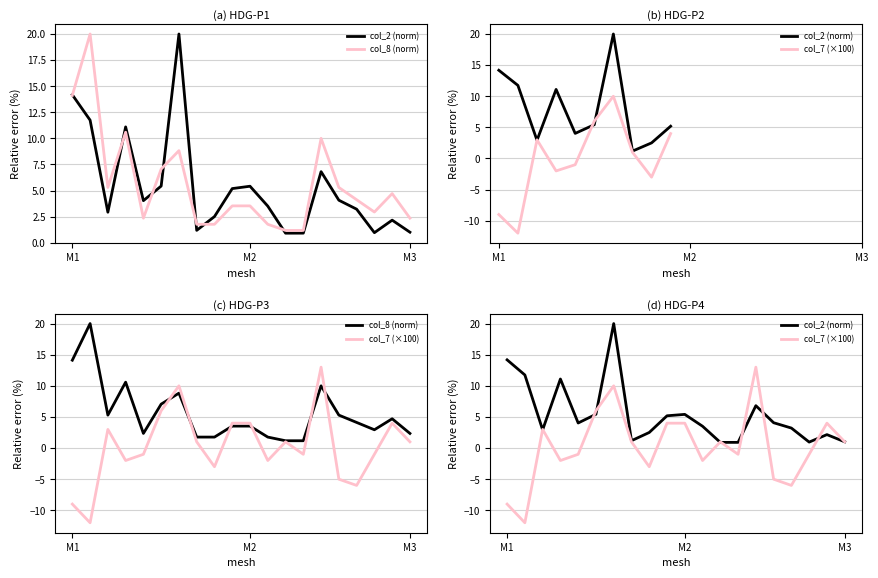

What is the spread (max minus min) of values at M3?

1.4